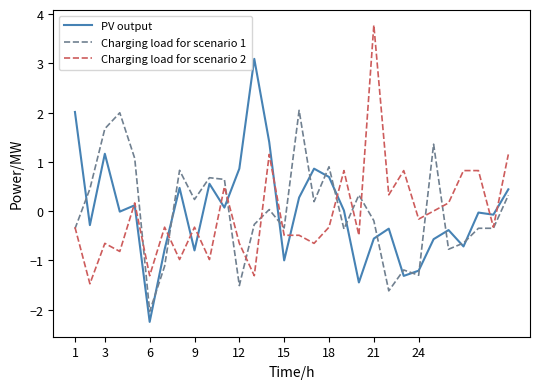

True or false: PV output and Charging load for scenario 1 cross at least once.

True